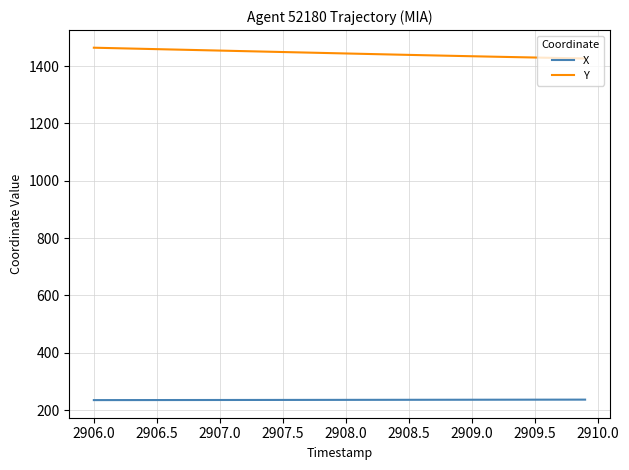

Which series has the largest range (max minus min)?

Y